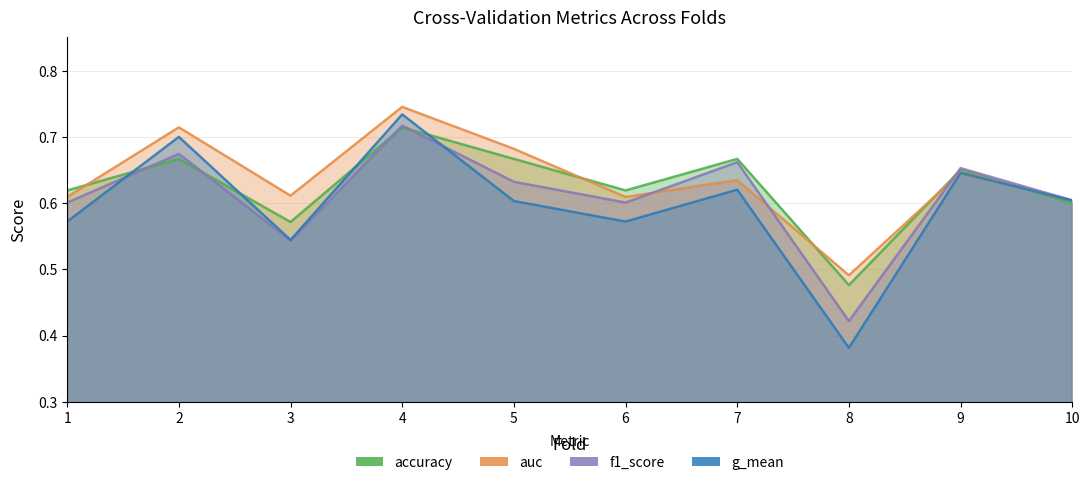

Count the g_mean values in the range 0 to 1.

10